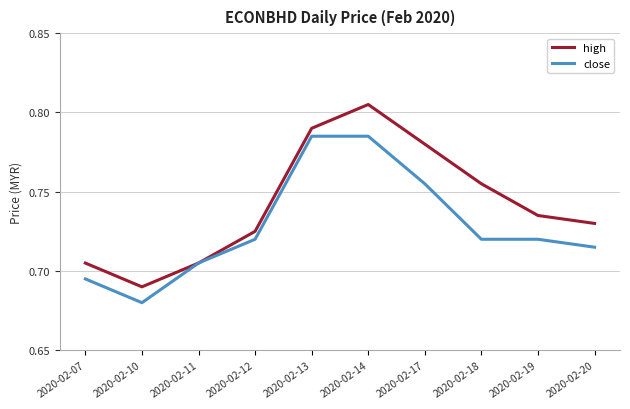

Which series has the largest total across all categories?

high